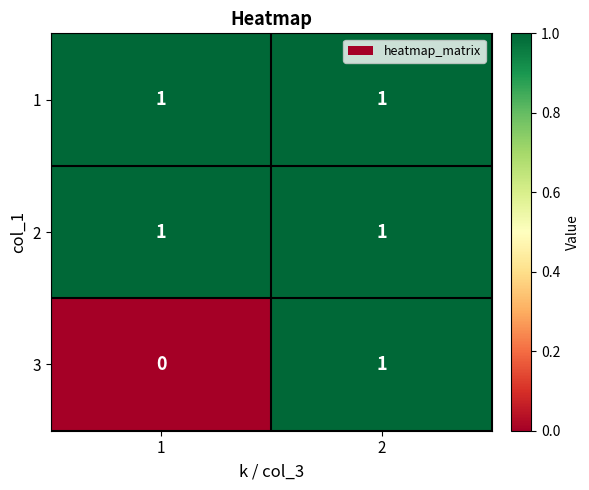

Between 1 and 2, which series saw the biggest shift?

3